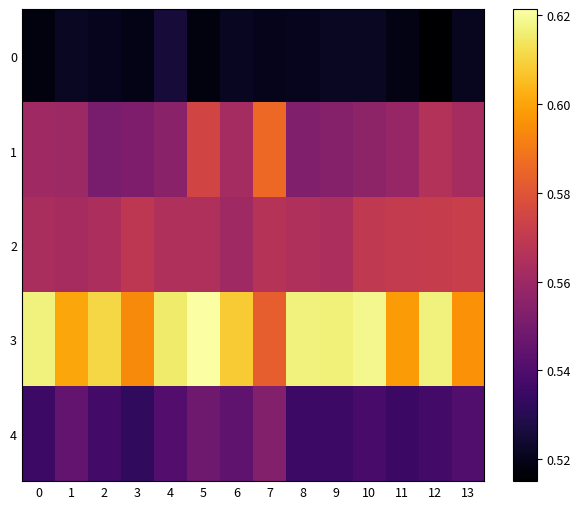

Between 0 and 11, which is larger?

11